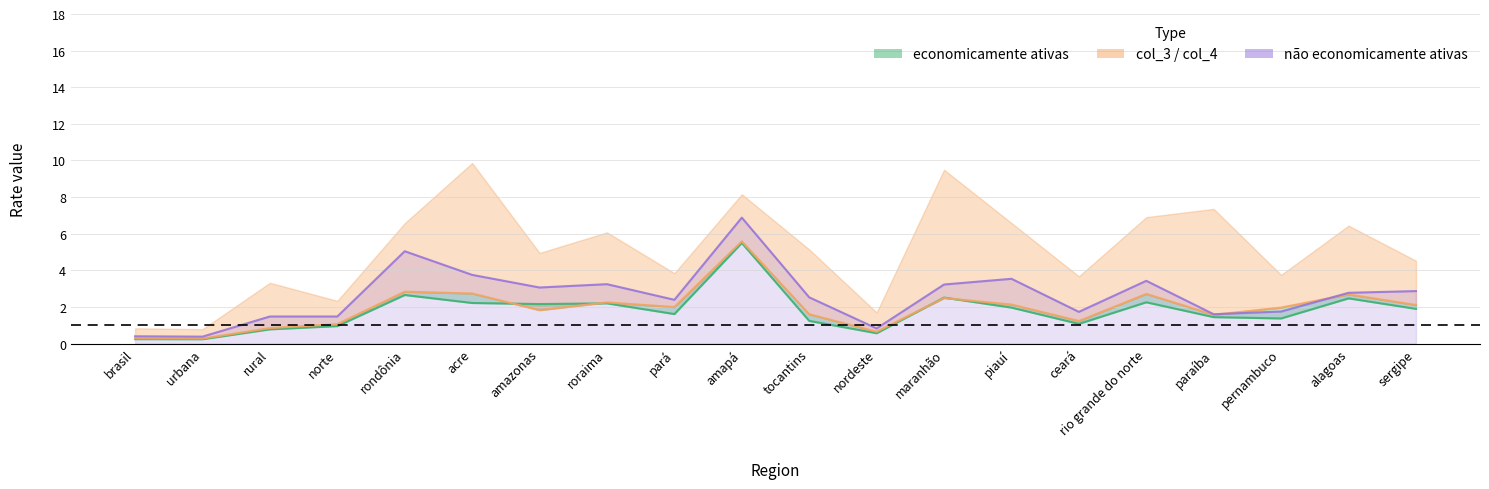

What is the greatest value displayed?

6.9